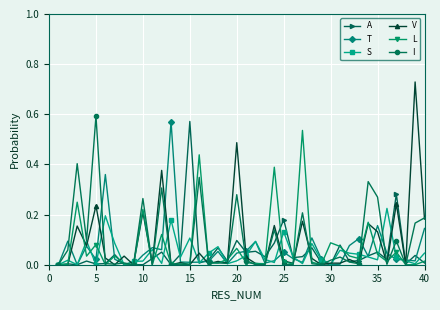

Which series has the largest range (max minus min)?

V